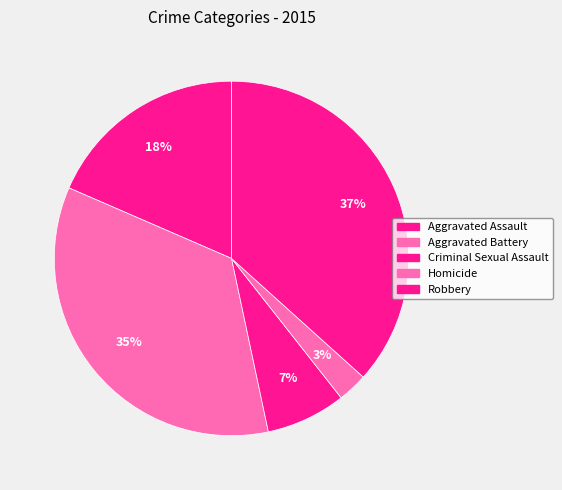

Do Criminal Sexual Assault and Aggravated Assault together represent more than half of the pie?

No